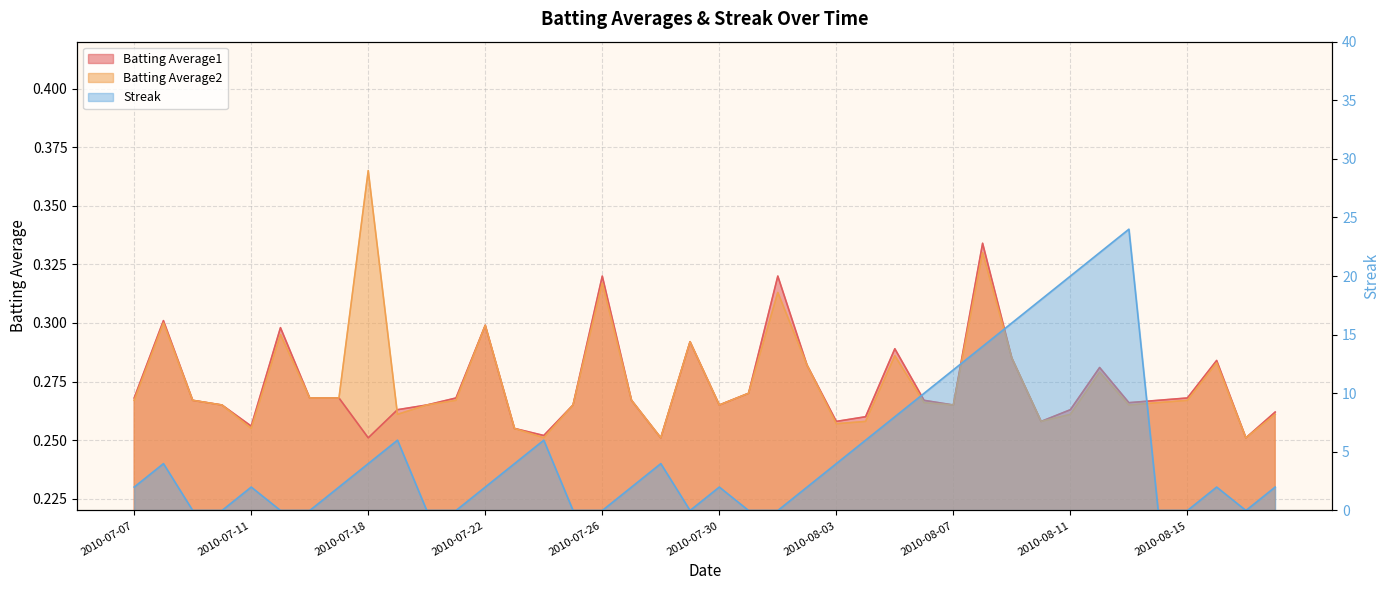

At which category does the chart reach its peak across all series?

2010-08-13